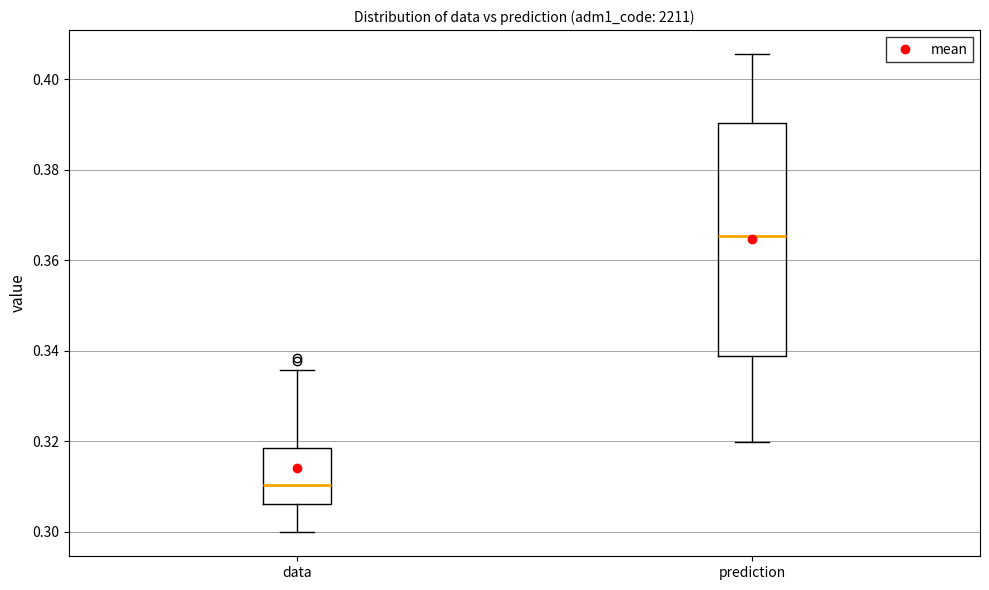

Comparing the boxes themselves (not the whiskers), which one is the tallest?

prediction